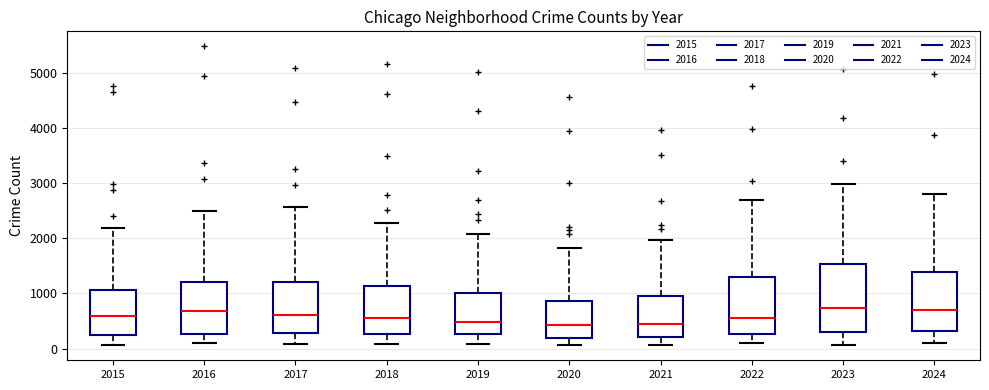

Reading left to right, read every box against the y-axis: the position of its median line, the range the box covers, and the ends of its whiskers. The values are not printed on the chart, so give them approximately, as read against the axis.

2015: median 600, box 300 to 1100, whiskers 100 to 2200
2016: median 700, box 300 to 1200, whiskers 100 to 2500
2017: median 600, box 300 to 1200, whiskers 100 to 2600
2018: median 600, box 300 to 1100, whiskers 100 to 2300
2019: median 500, box 300 to 1000, whiskers 100 to 2100
2020: median 400, box 200 to 900, whiskers 100 to 1800
2021: median 500, box 200 to 900, whiskers 100 to 2000
2022: median 600, box 300 to 1300, whiskers 100 to 2700
2023: median 700, box 300 to 1500, whiskers 100 to 3000
2024: median 700, box 300 to 1400, whiskers 100 to 2800